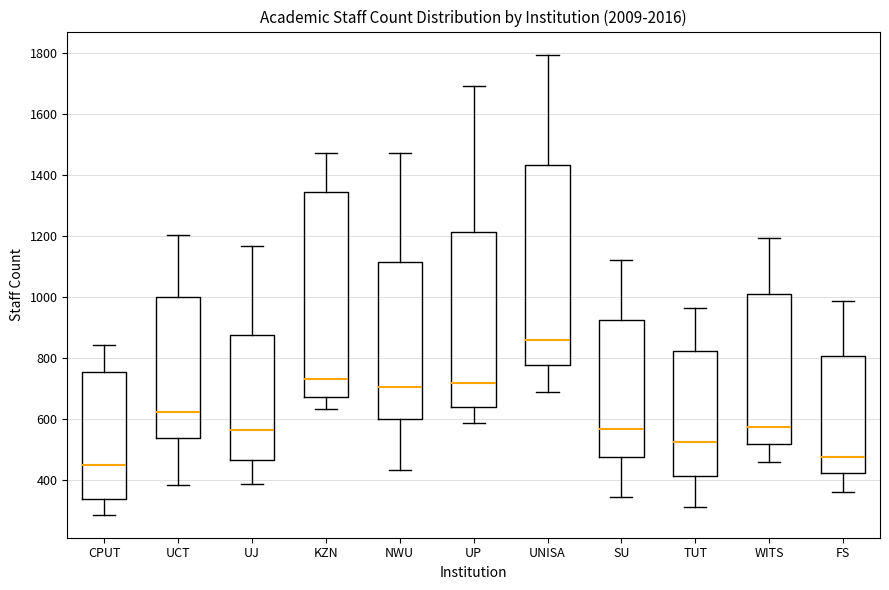

Reading left to right, transcribe this box plot: for each box, give where its median line is, the range the box spans, and where its two whiskers end, as read against the y-axis. The values are not printed on the chart, so give them approximately, as read against the axis.

CPUT: median 440, box 340 to 760, whiskers 280 to 840
UCT: median 620, box 540 to 1000, whiskers 380 to 1200
UJ: median 560, box 460 to 880, whiskers 380 to 1160
KZN: median 740, box 680 to 1340, whiskers 640 to 1480
NWU: median 700, box 600 to 1120, whiskers 440 to 1480
UP: median 720, box 640 to 1220, whiskers 580 to 1700
UNISA: median 860, box 780 to 1440, whiskers 680 to 1800
SU: median 560, box 480 to 920, whiskers 340 to 1120
TUT: median 520, box 420 to 820, whiskers 320 to 960
WITS: median 580, box 520 to 1000, whiskers 460 to 1200
FS: median 480, box 420 to 800, whiskers 360 to 980